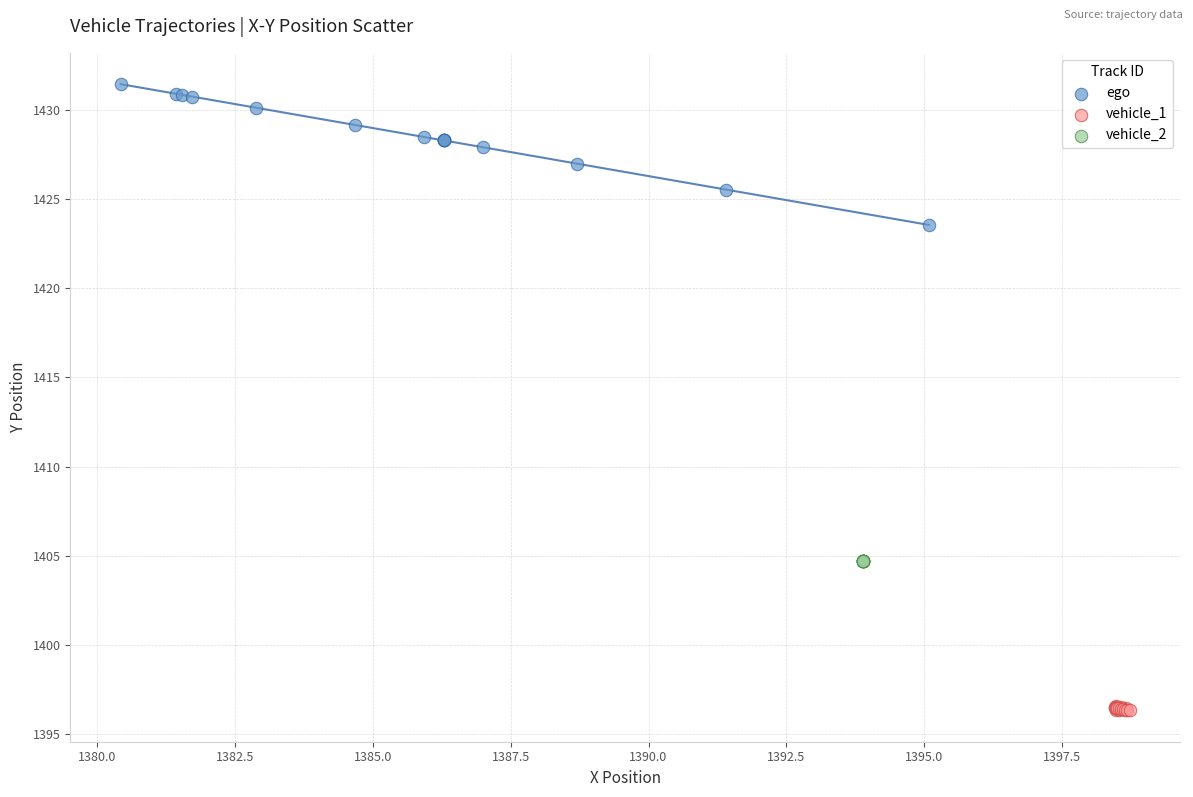

Which series contains the lowest Y value?

vehicle_1